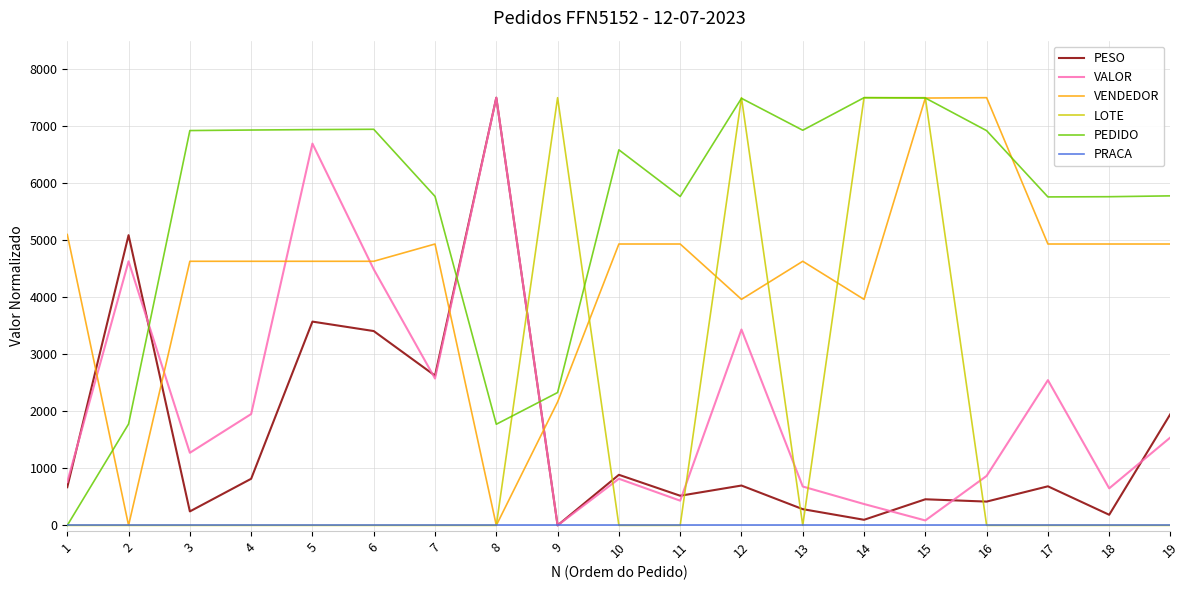

What is the greatest value displayed?

7500.0